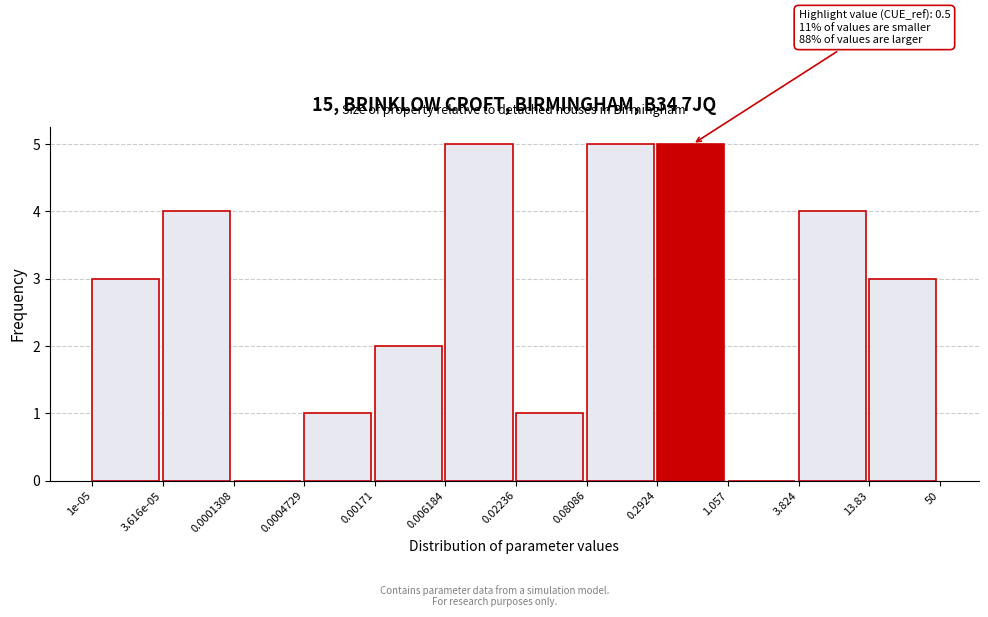

Reading left to right, what are all the values shown in this chart?

1e-05=3	3.616e-05=4	0.0001308=0	0.0004729=1	0.00171=2	0.006184=5	0.02236=1	0.08086=5	0.2924=5	1.057=0	3.824=4	13.83=3